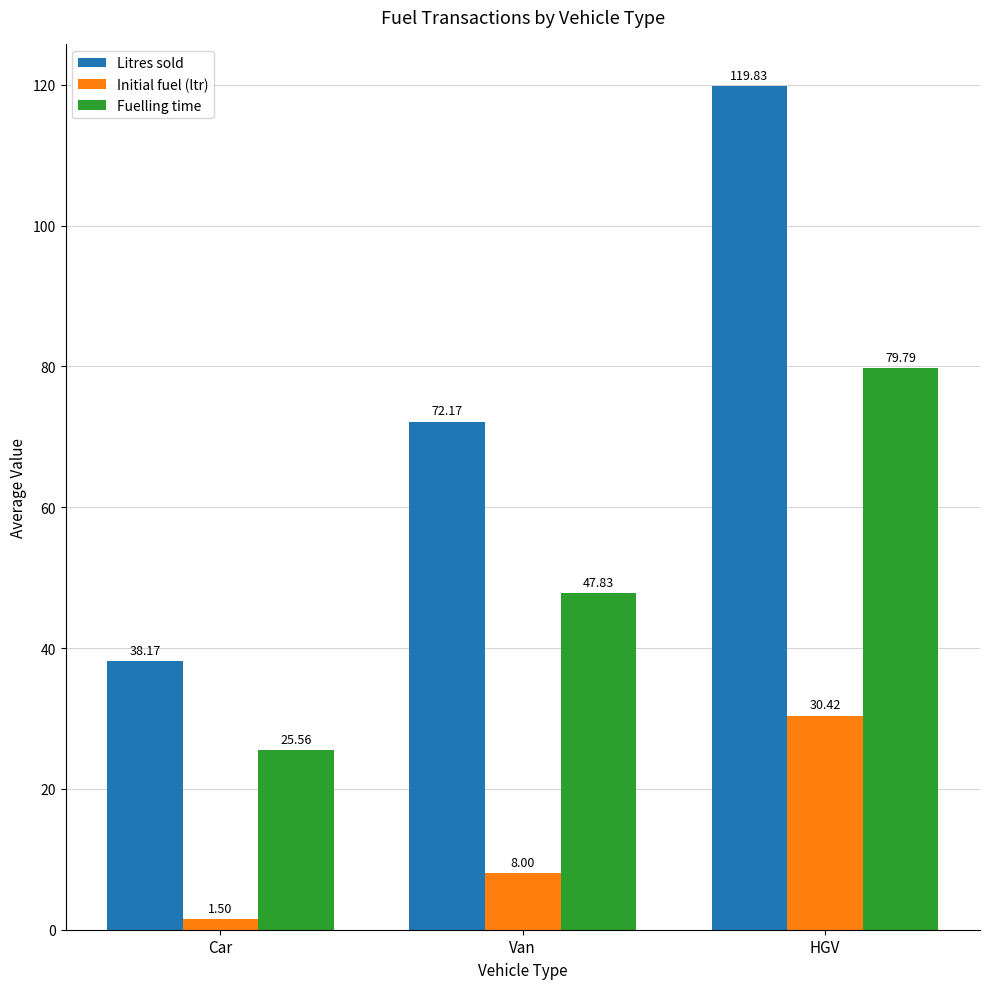

The Initial fuel (ltr) series shows 1.5 at Car. True or false?

True